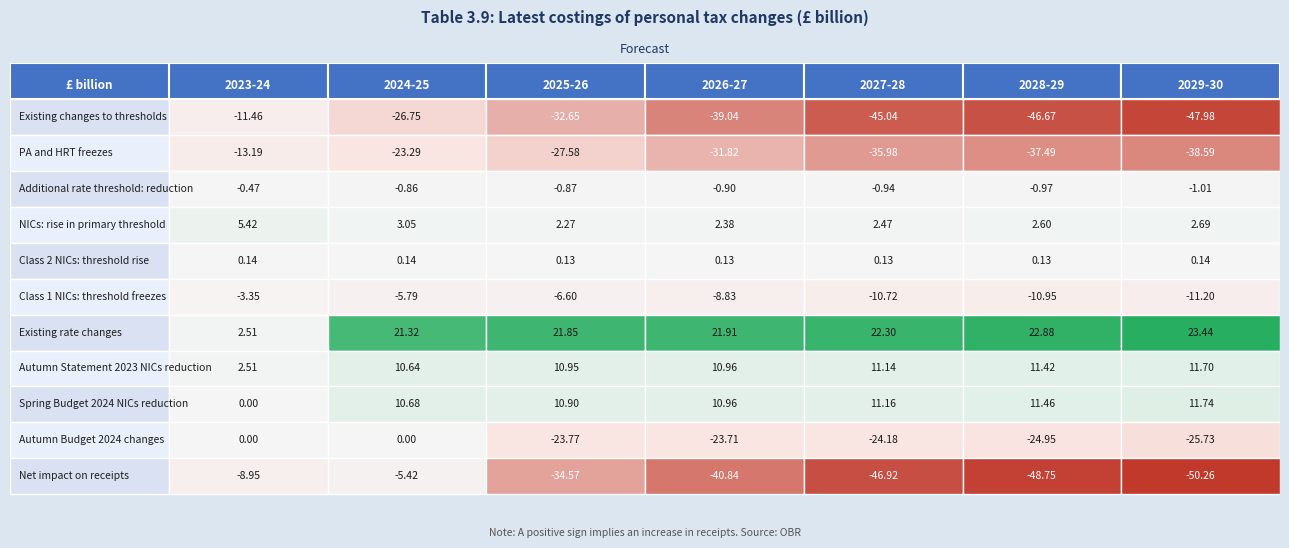

What is the maximum value for PA and HRT freezes?

-13.2